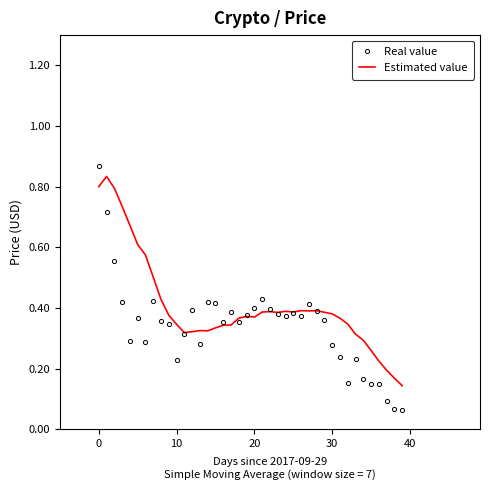

Which series has the largest total across all categories?

Estimated value